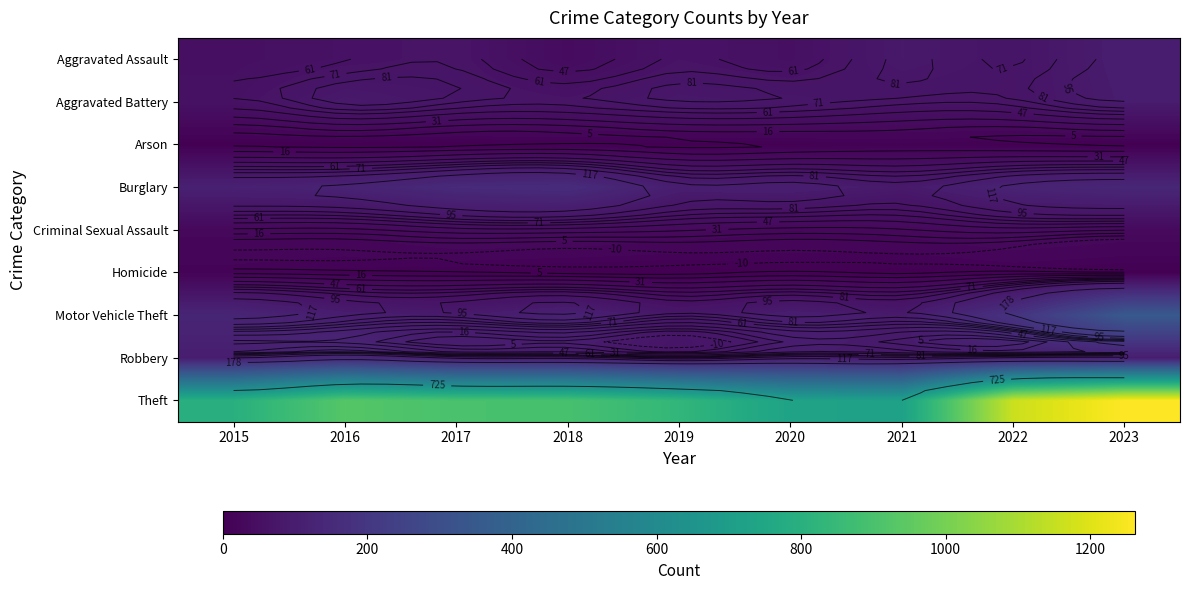

What is the sum of the Criminal Sexual Assault values at 2020 and 2018?

66